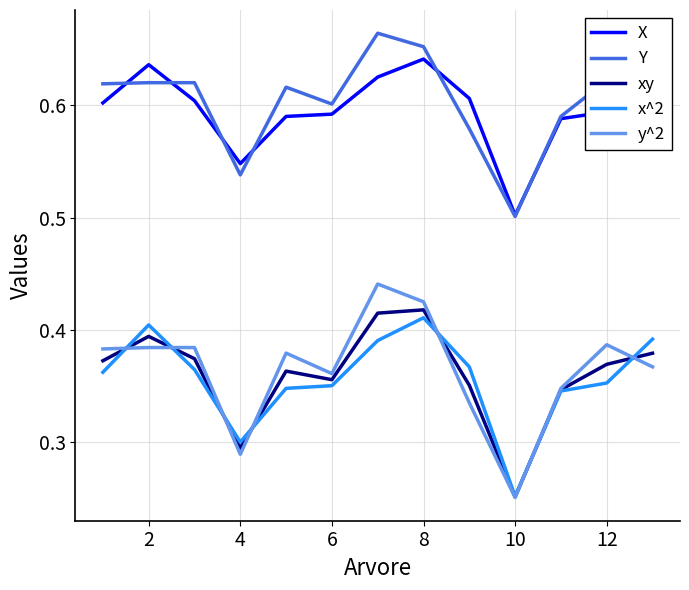

Which series has the widest spread of values?

y^2